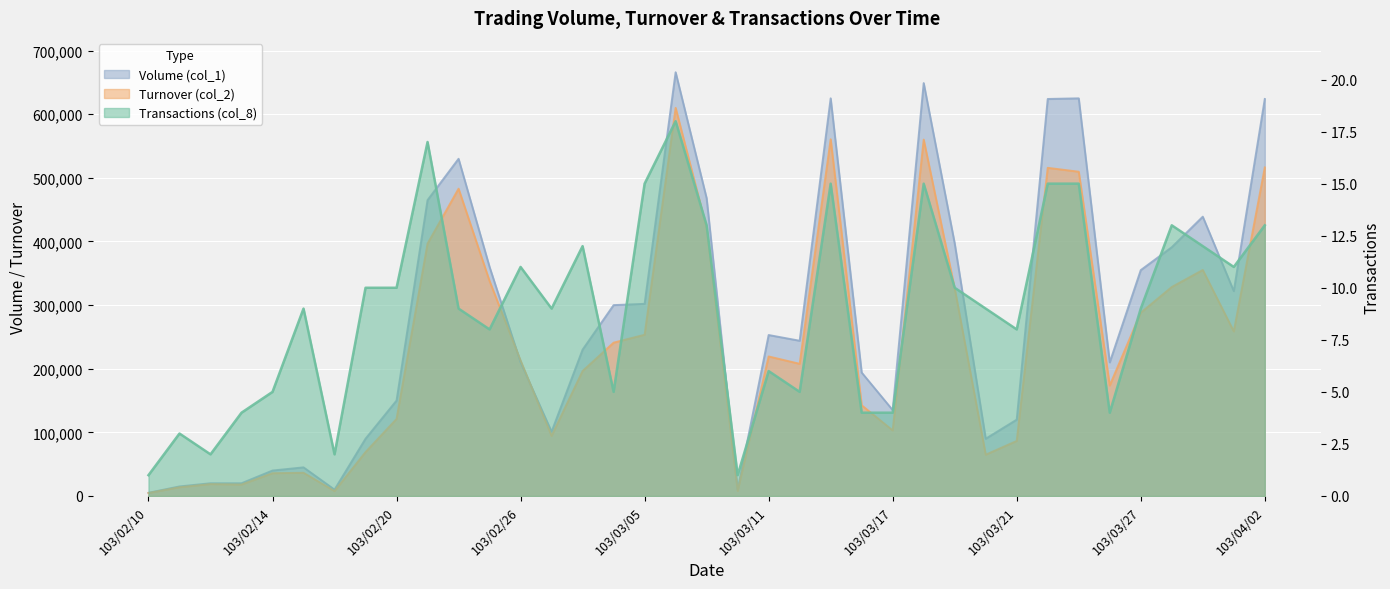

Reading left to right, what are all the values shown in this chart?

Volume (col_1): 103/02/10=5000	103/02/11=15000	103/02/12=20000	103/02/13=20000	103/02/14=40000	103/02/17=45000	103/02/18=10000	103/02/19=90000	103/02/20=150000	103/02/21=465000	103/02/24=530000	103/02/25=360000	103/02/26=210000	103/02/27=101000	103/03/03=230000	103/03/04=300000	103/03/05=302000	103/03/06=666000	103/03/07=468000	103/03/10=10000	103/03/11=253000	103/03/12=244000	103/03/13=625000	103/03/14=194000	103/03/17=135000	103/03/18=649000	103/03/19=397000	103/03/20=90000	103/03/21=120000	103/03/24=624000	103/03/25=625000	103/03/26=210000	103/03/27=355000	103/03/28=391000	103/03/31=439000	103/04/01=322000	103/04/02=624000
Turnover (col_2): 103/02/10=4650	103/02/11=13750	103/02/12=18700	103/02/13=18000	103/02/14=35800	103/02/17=36450	103/02/18=7700	103/02/19=69000	103/02/20=121100	103/02/21=396650	103/02/24=482980	103/02/25=337800	103/02/26=212900	103/02/27=94430	103/03/03=196450	103/03/04=240990	103/03/05=253410	103/03/06=610030	103/03/07=421030	103/03/10=8000	103/03/11=219300	103/03/12=207750	103/03/13=560740	103/03/14=142560	103/03/17=103050	103/03/18=560190	103/03/19=326160	103/03/20=64900	103/03/21=86500	103/03/24=515770	103/03/25=509670	103/03/26=173700	103/03/27=288000	103/03/28=328460	103/03/31=355190	103/04/01=258590	103/04/02=516370
Transactions (col_8): 103/02/10=1	103/02/11=3	103/02/12=2	103/02/13=4	103/02/14=5	103/02/17=9	103/02/18=2	103/02/19=10	103/02/20=10	103/02/21=17	103/02/24=9	103/02/25=8	103/02/26=11	103/02/27=9	103/03/03=12	103/03/04=5	103/03/05=15	103/03/06=18	103/03/07=13	103/03/10=1	103/03/11=6	103/03/12=5	103/03/13=15	103/03/14=4	103/03/17=4	103/03/18=15	103/03/19=10	103/03/20=9	103/03/21=8	103/03/24=15	103/03/25=15	103/03/26=4	103/03/27=9	103/03/28=13	103/03/31=12	103/04/01=11	103/04/02=13